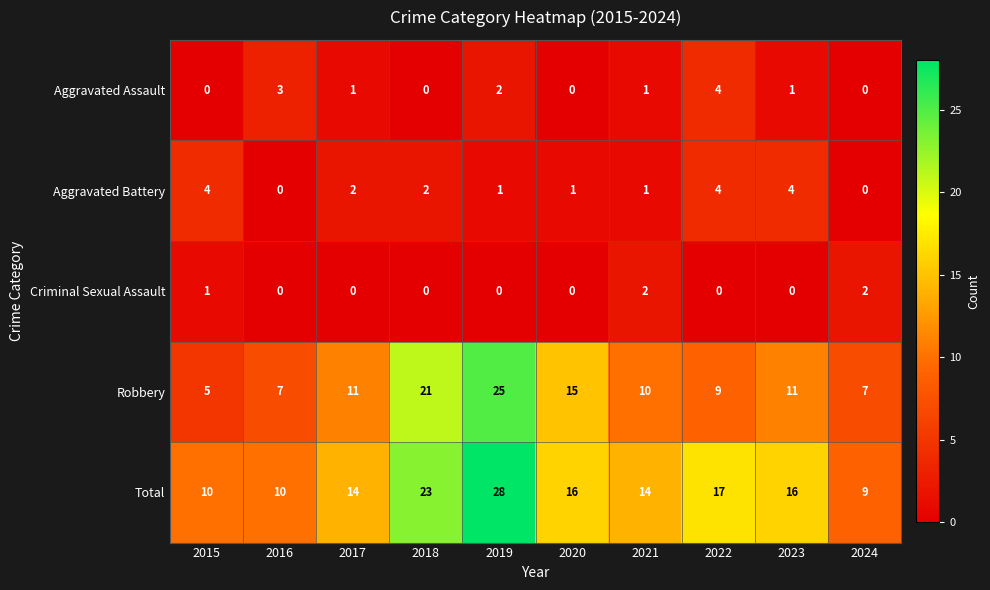

The Robbery series shows 6 at 2017. True or false?

False